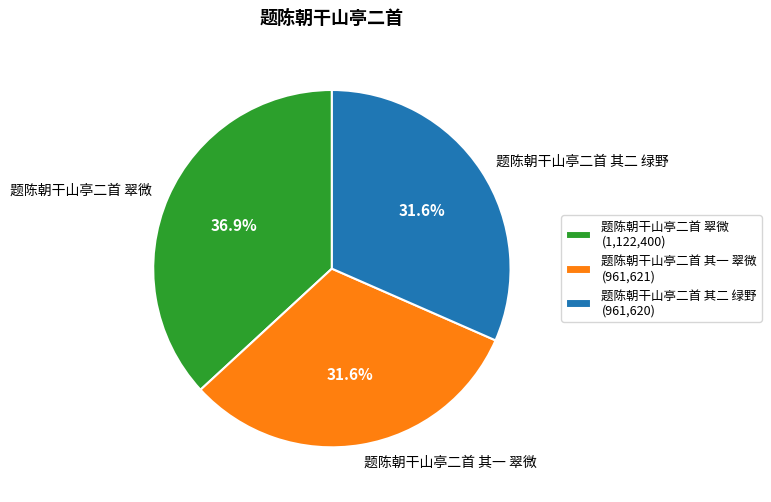

To the nearest percent, what is the combined percentage of 题陈朝干山亭二首 翠微 and 题陈朝干山亭二首 其二 绿野?

68%